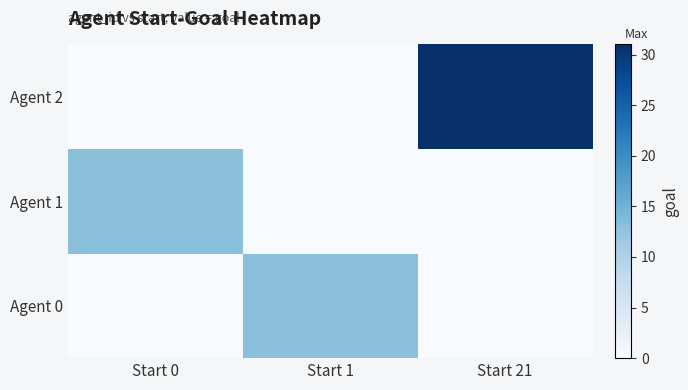

Which series has the largest range (max minus min)?

Agent 2